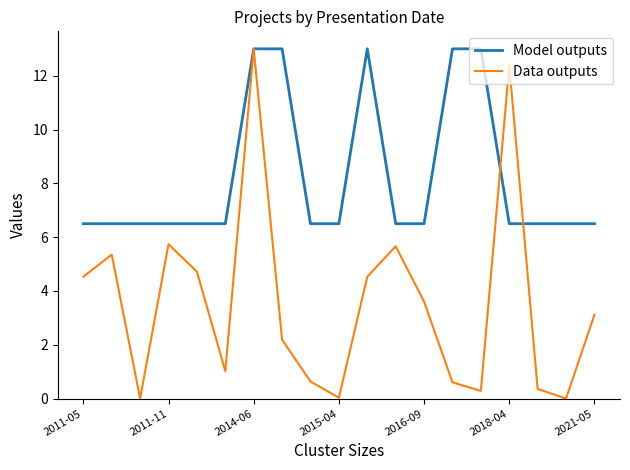

Which series has the largest range (max minus min)?

Data outputs